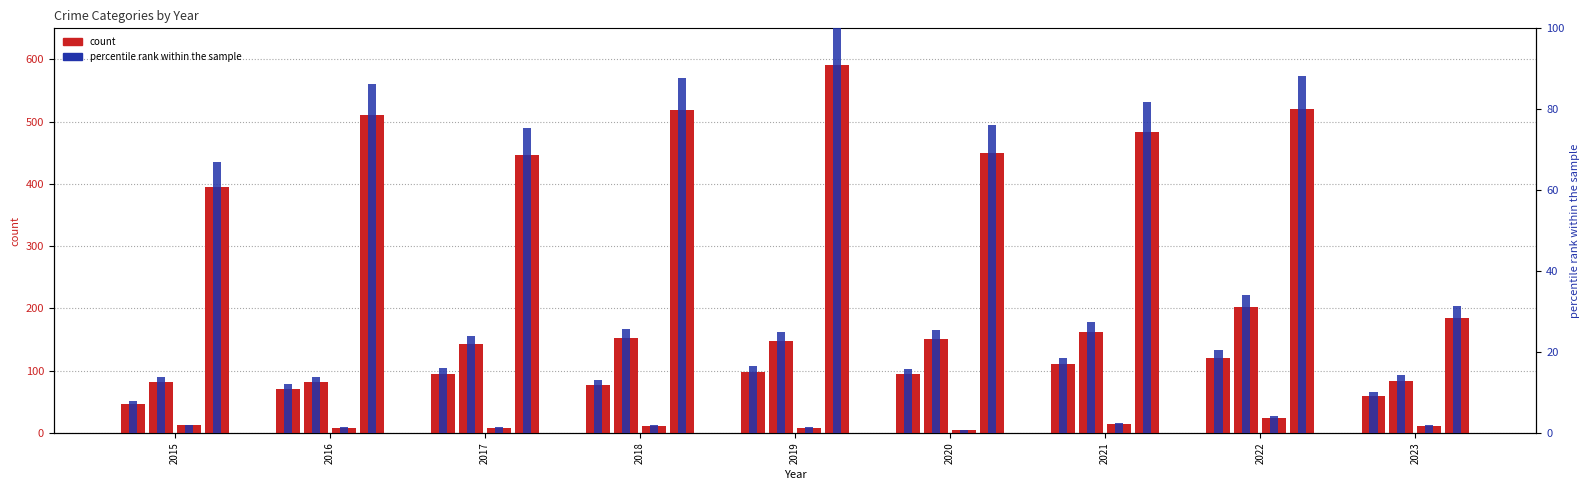

Is it true that percentile rank within the sample equals 19.6 at 2016?

False